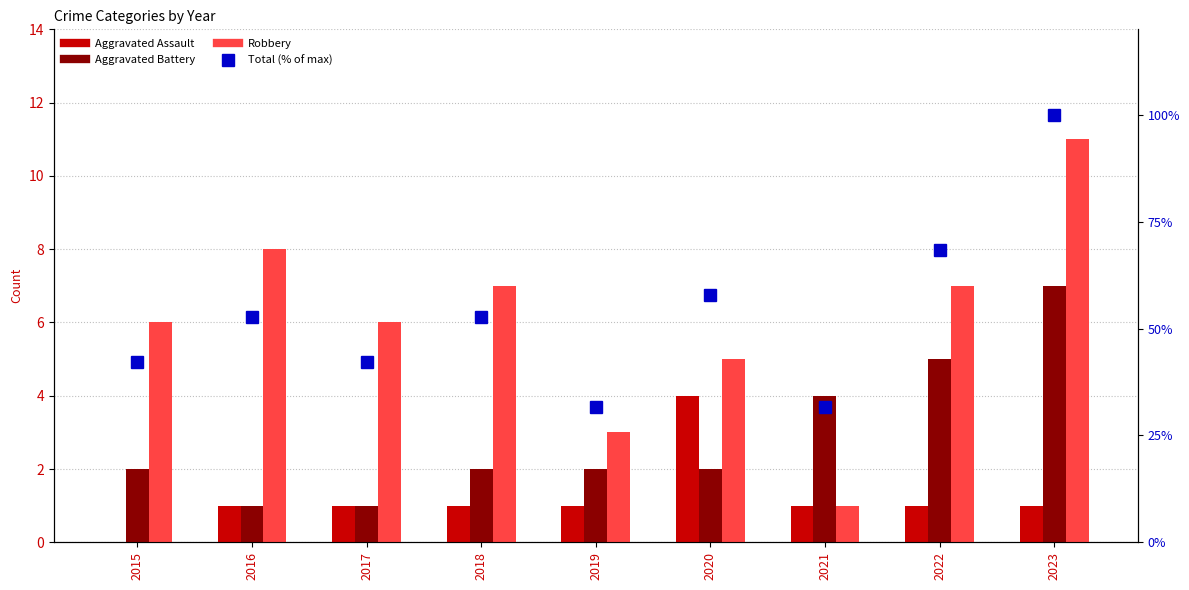

At 2021, list the series in order from smallest to largest.

Aggravated Assault, Robbery, Aggravated Battery, Total (% of max)